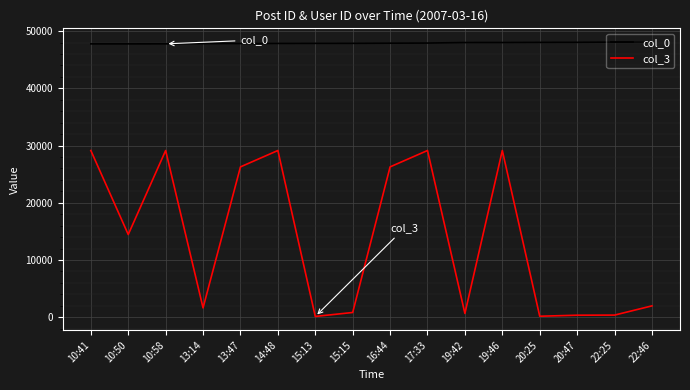

The value of col_0 at 20:25 is 48021. True or false?

True